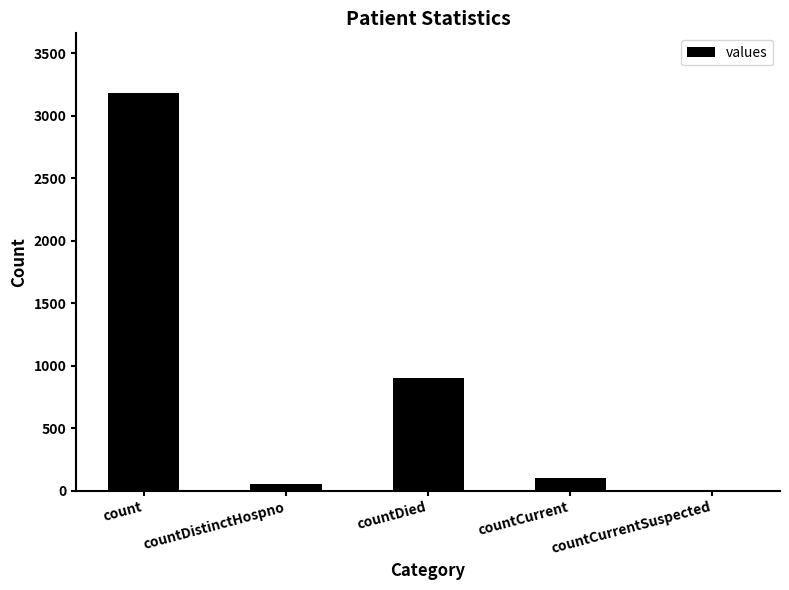

At which label is the value closest to 1591?

countDied